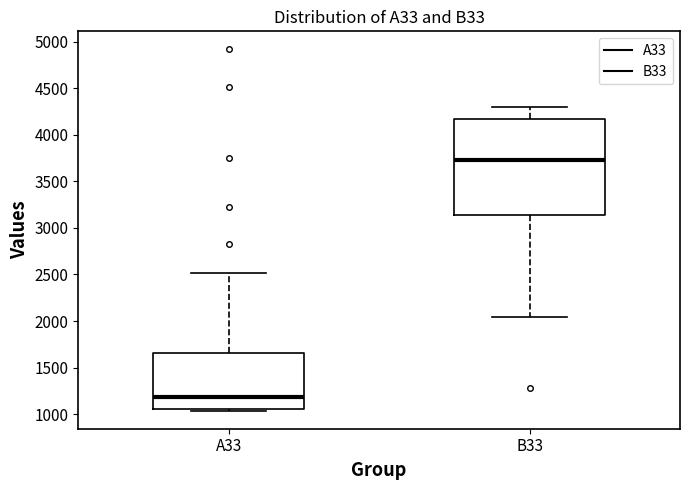

Where is the upper edge of the box for B33 on the y-axis? The values are not printed on the chart, so give them approximately, as read against the axis.

4150